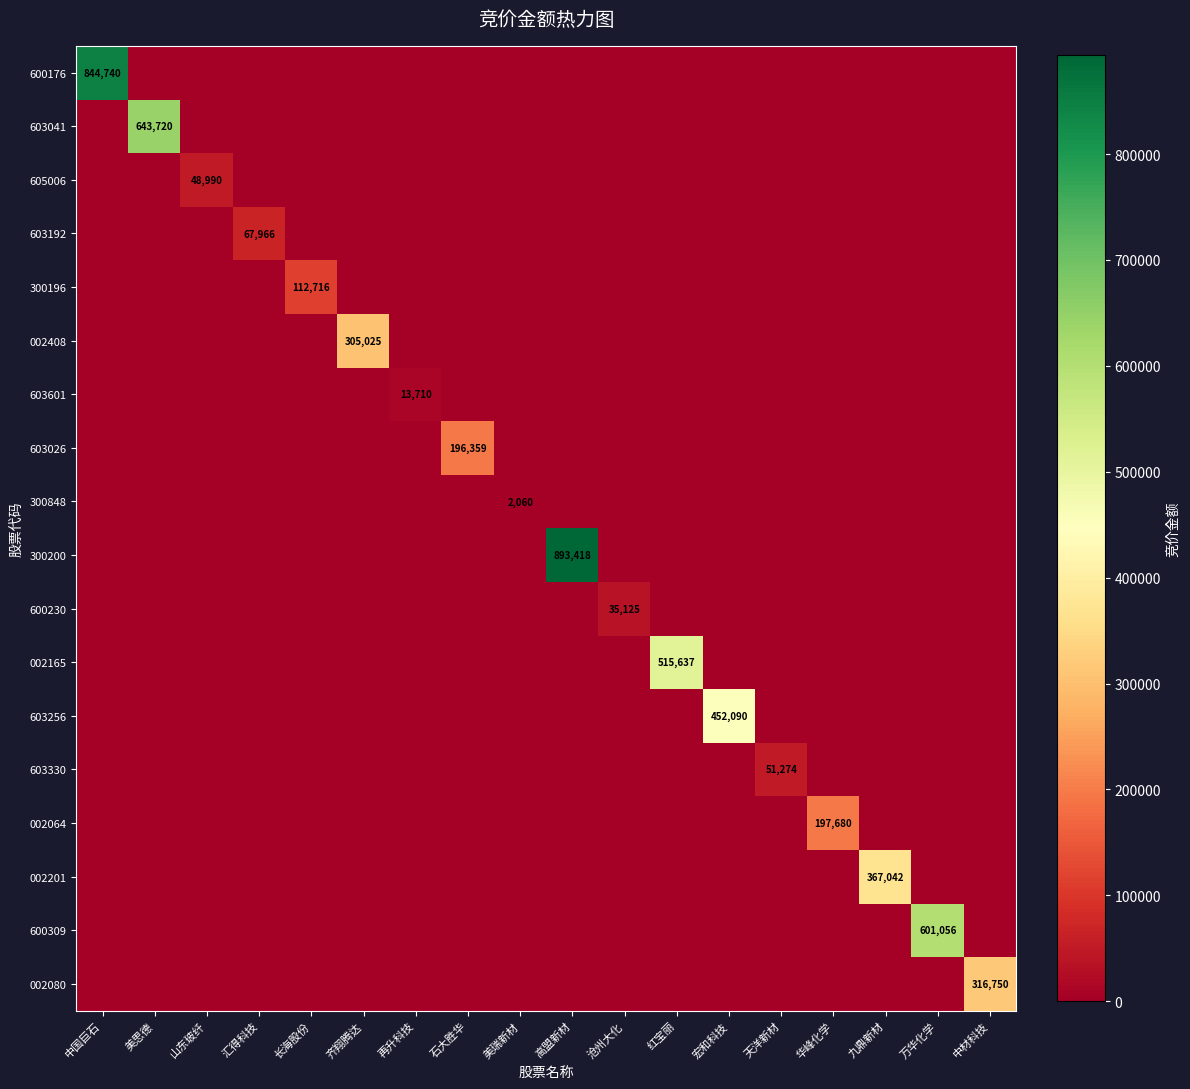

Is it true that 603330 equals 51274 at 天洋新材?

True